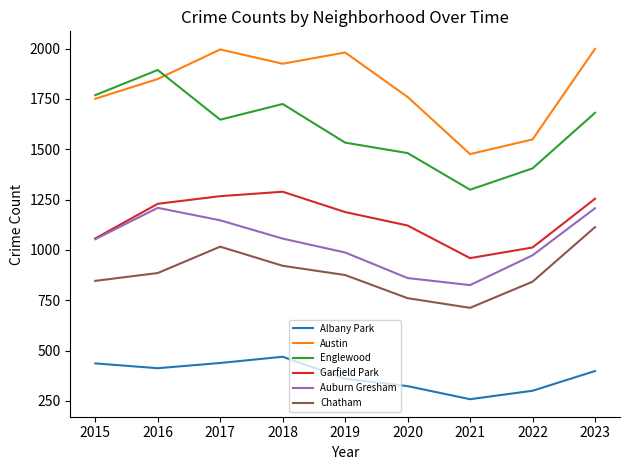

Which series has the widest spread of values?

Englewood